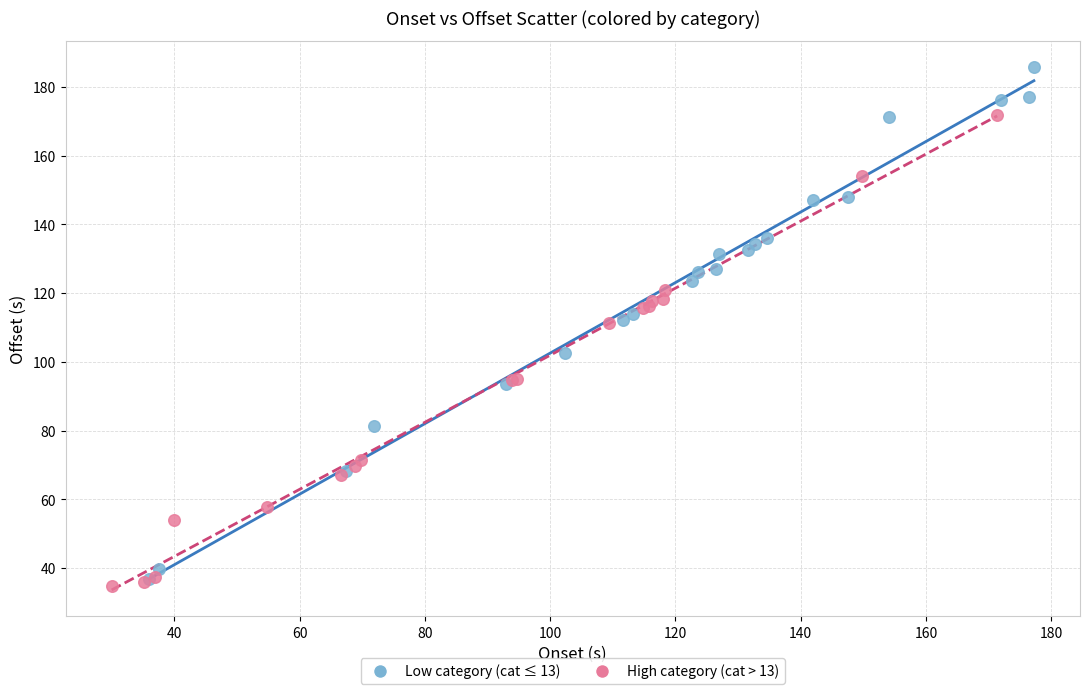

Which series has the widest spread of Y values?

Low category (cat ≤ 13)